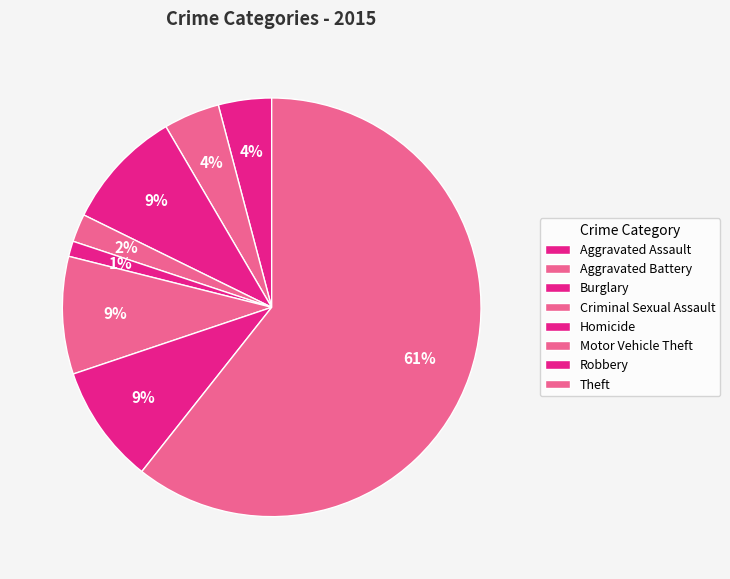

Which slice is the smallest?

Homicide